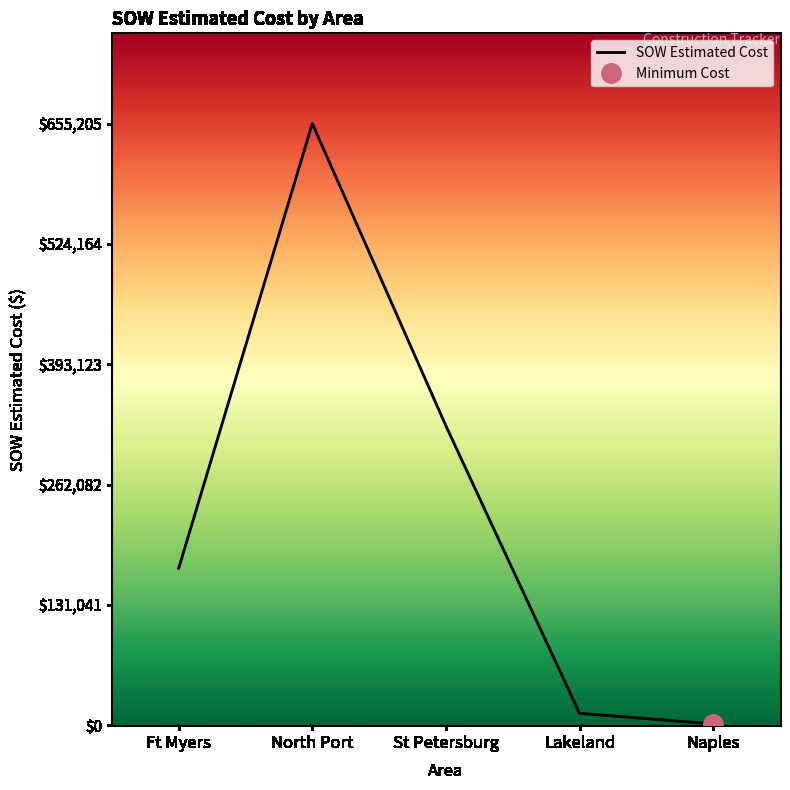

Count the number of values greater than 170870.

3